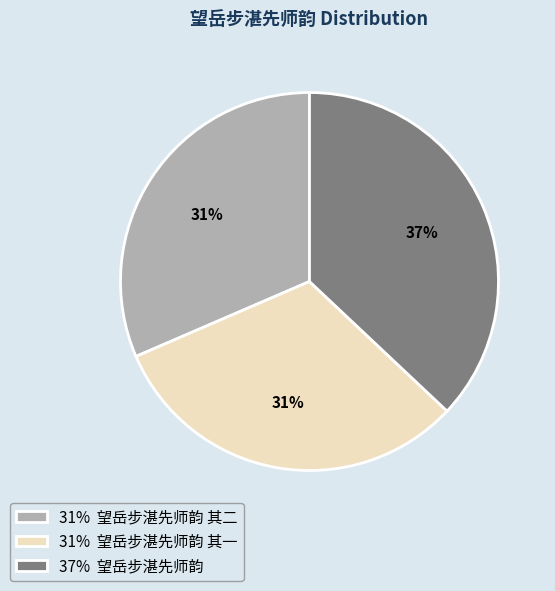

What is the ratio of the value at 31% 望岳步湛先师韵 其二 to the value at 31% 望岳步湛先师韵 其一?

1.0